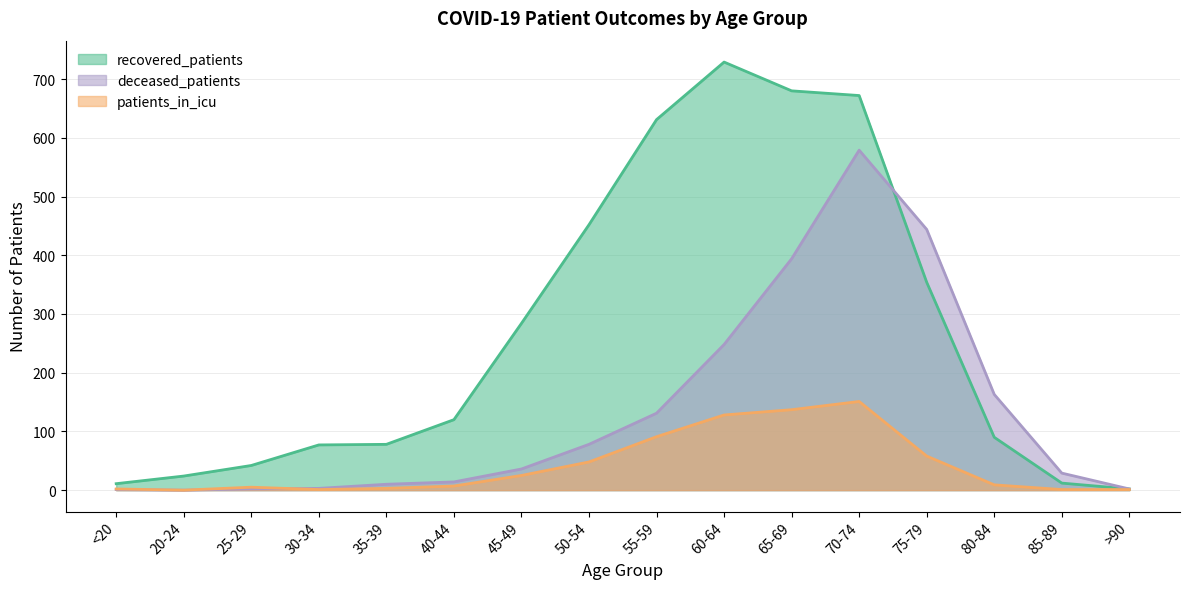

What is the sum of all deceased_patients values?

2134